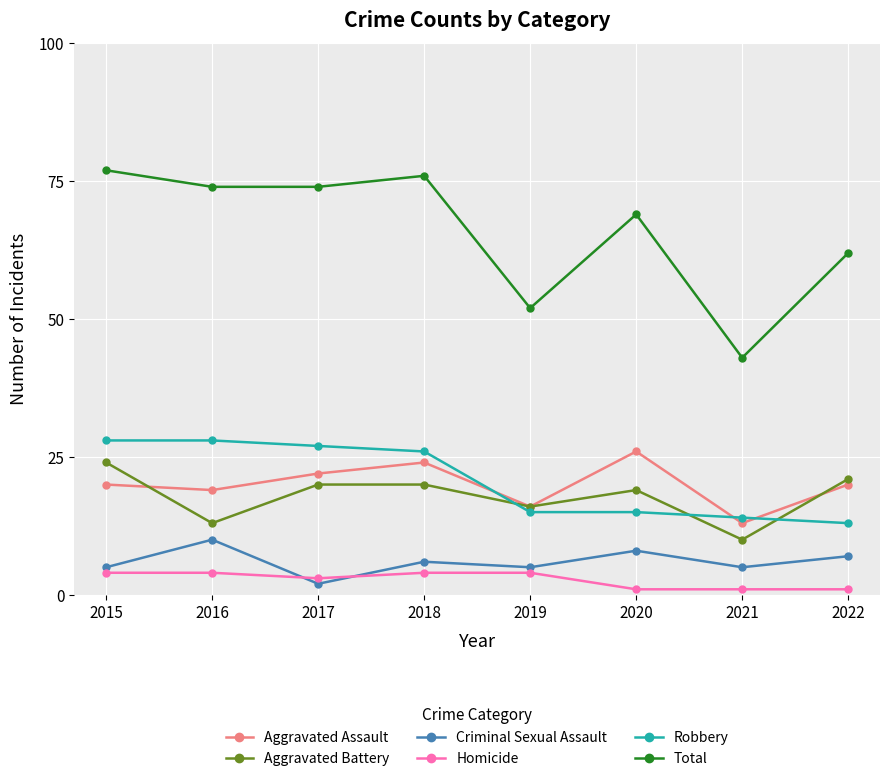

The Homicide series shows 4 at 2015. True or false?

True